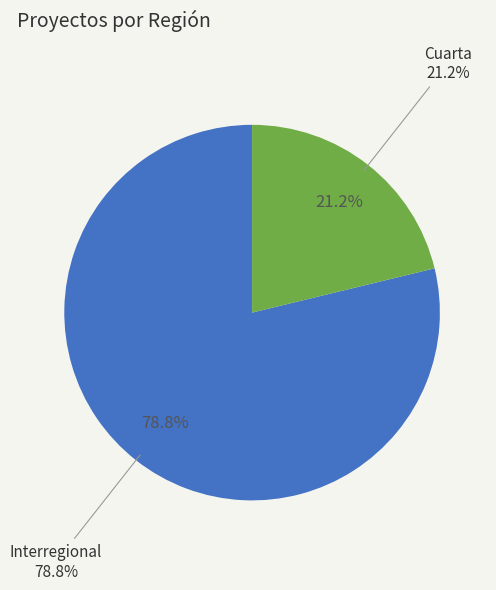

Count the number of slices in the pie.

2